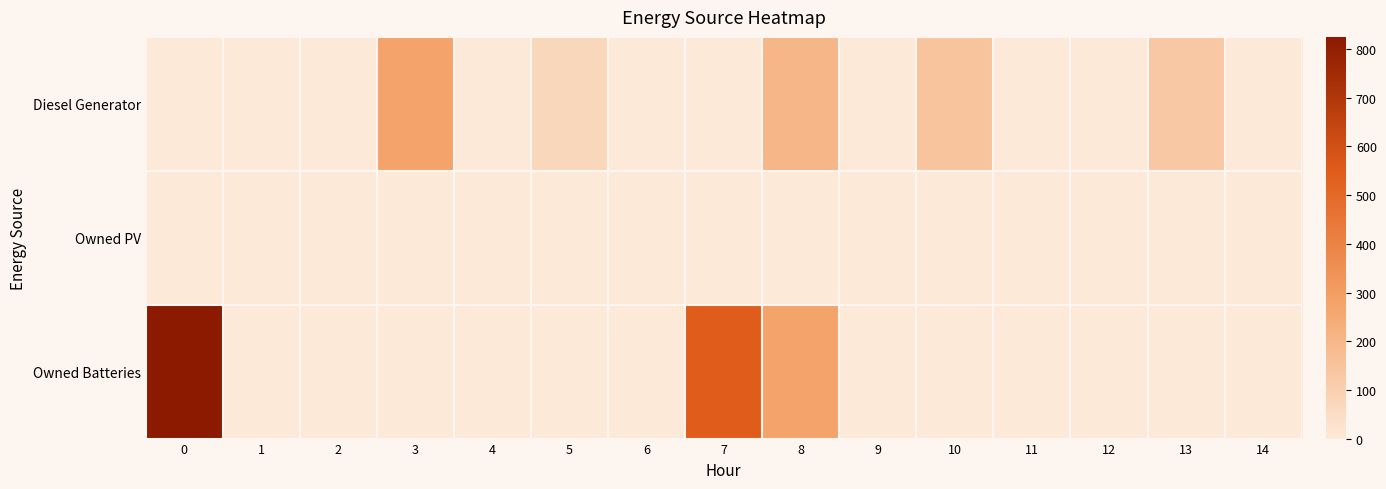

What is the difference between the highest and lowest values at 10?

147